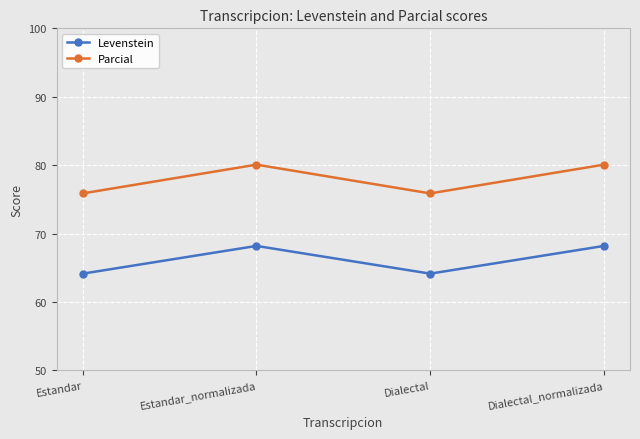

What is the difference between the maximum and second lowest values in the Parcial series?

4.2